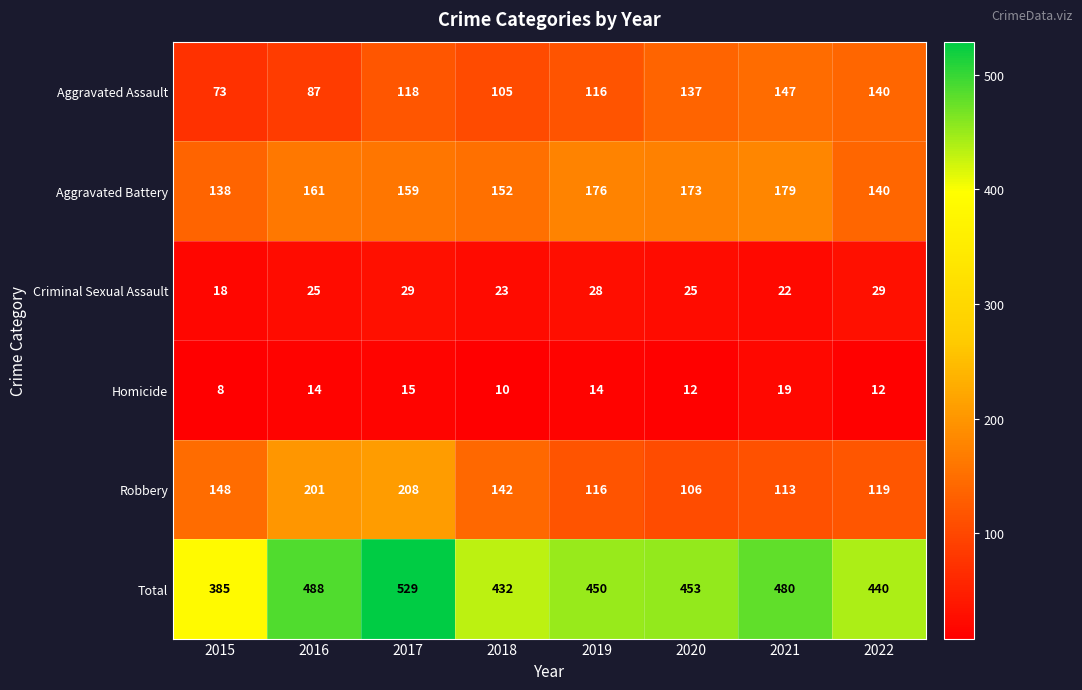

Which category has the highest value across all series?

2017